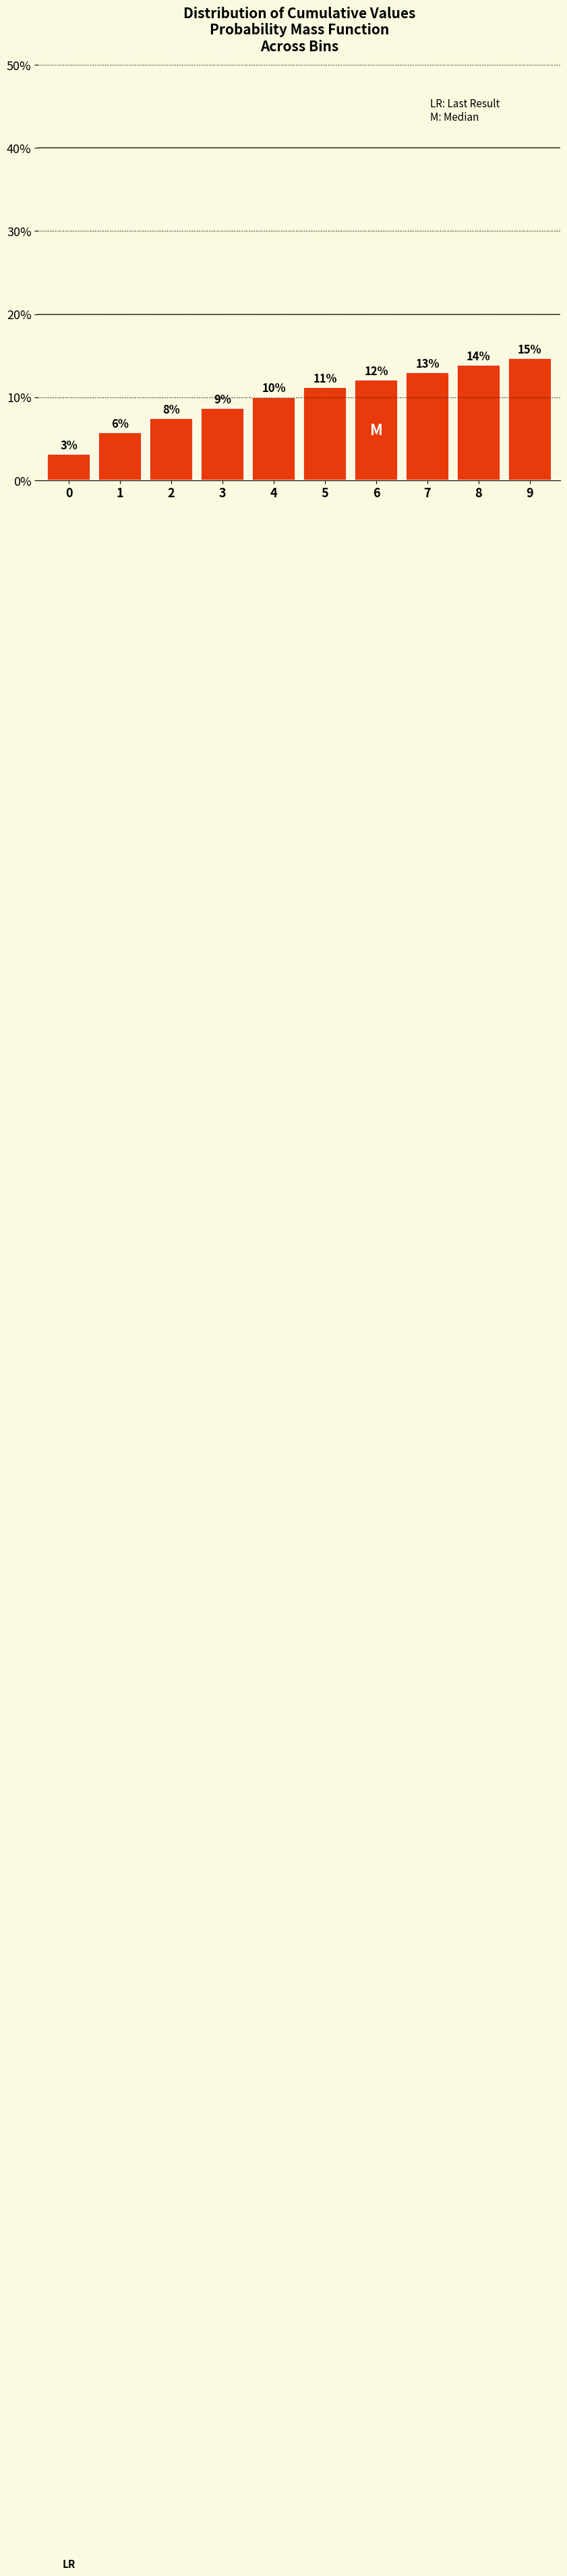

Does the chart contain any negative values?

No